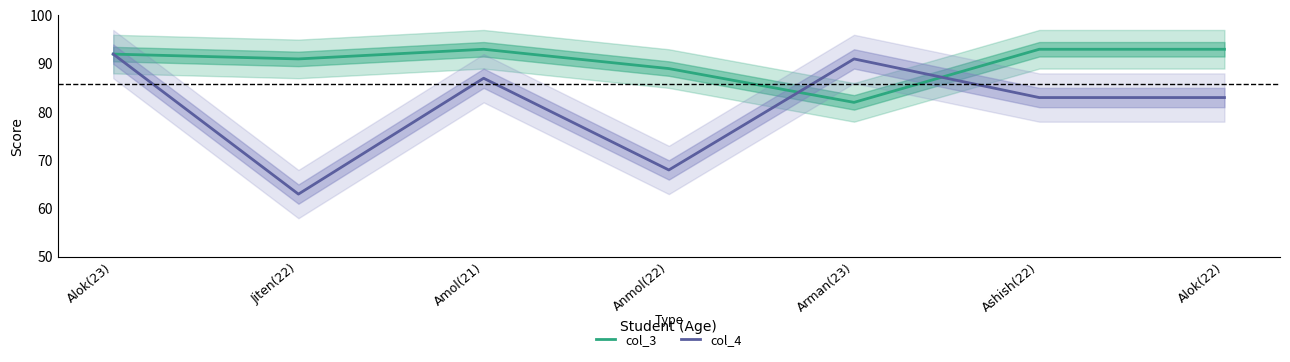

What is the spread (max minus min) of values at Ashish(22)?

10